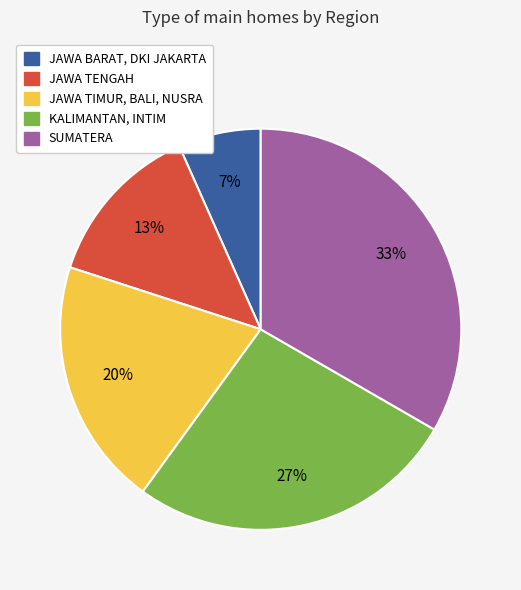

How many segments does this pie chart have?

5